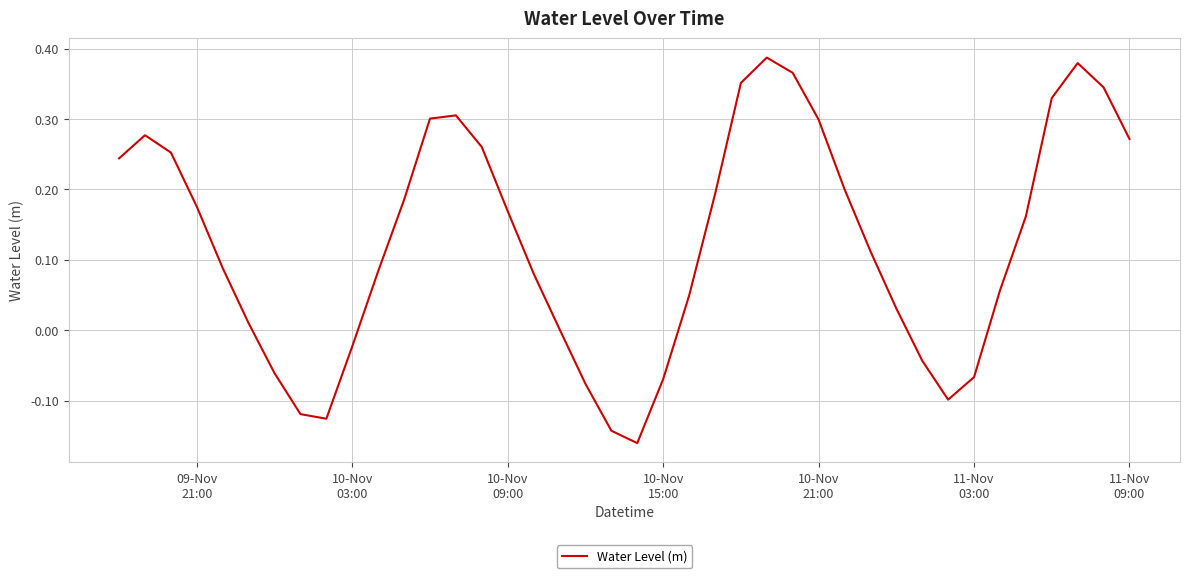

What is the average value?

0.1